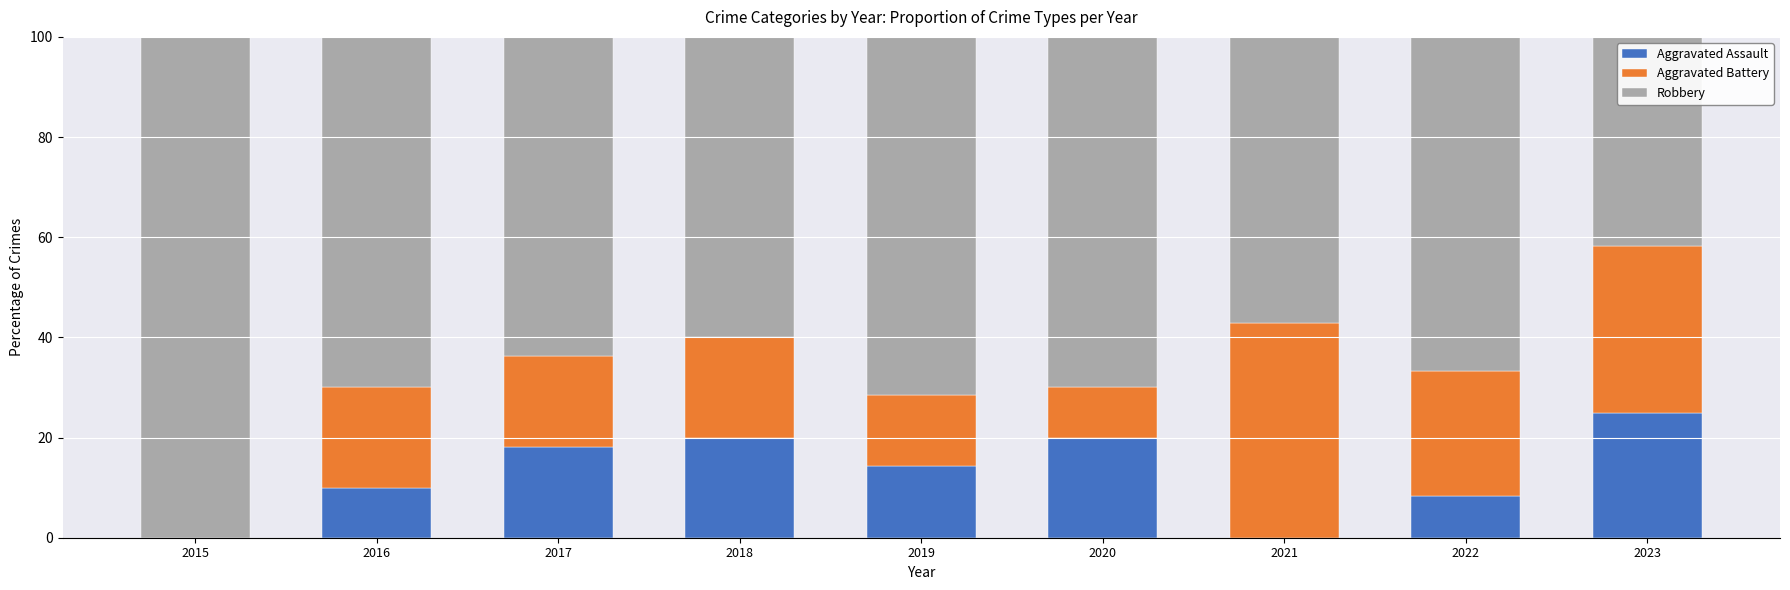

What are all the series names shown in the legend?

Aggravated Assault, Aggravated Battery, Robbery